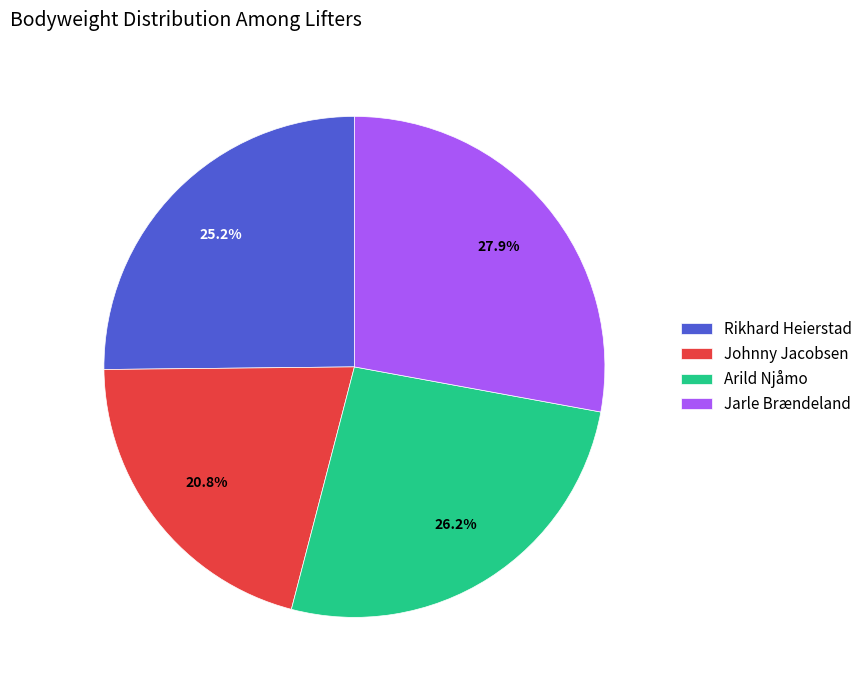

How much of the chart is everything except Jarle Brændeland?

72.1%